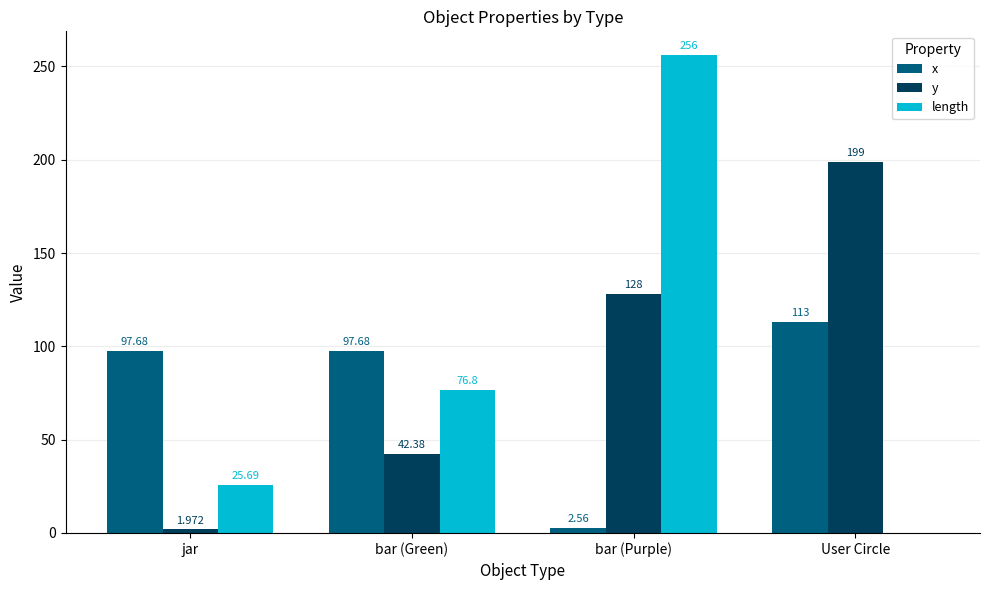

What value does the length series have at jar?

25.7